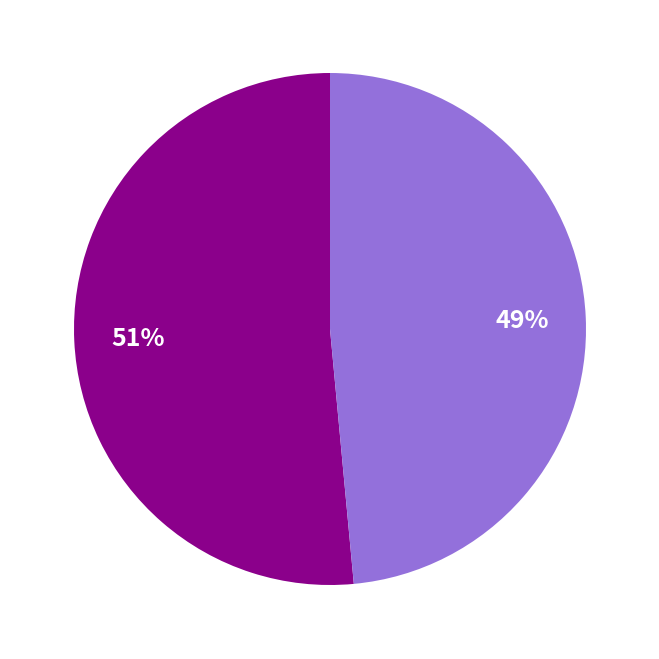

To the nearest percent, what is the average slice percentage?

50%